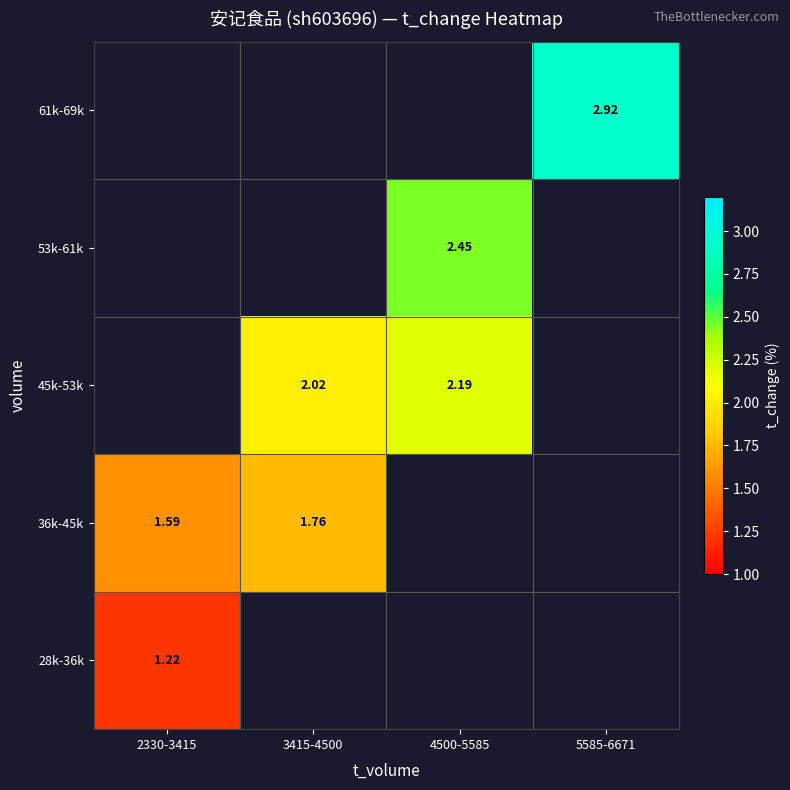

List the labels in order of 61k-69k value, smallest first.

2330-3415, 3415-4500, 4500-5585, 5585-6671